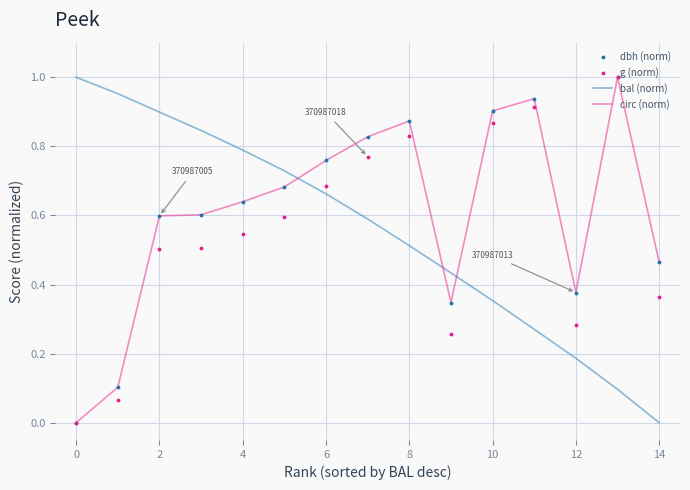

Which series ends up on top after the final intersection of dbh (norm) and bal (norm)?

dbh (norm)